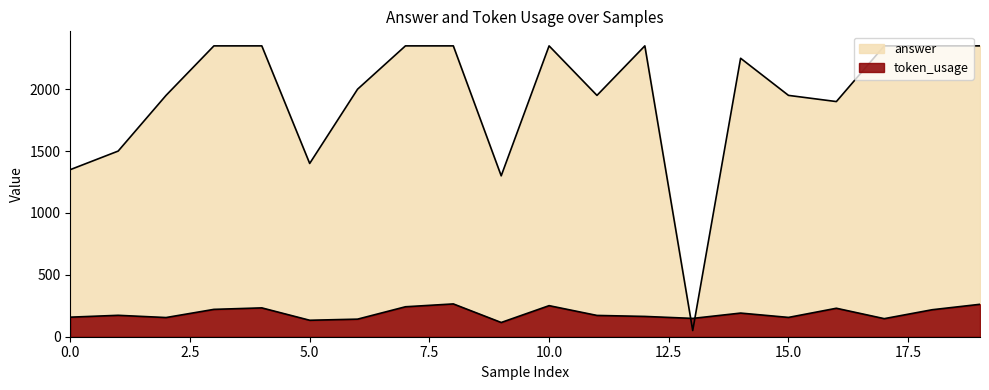

Rank the categories by token_usage value from highest to lowest.

8, 19, 10, 7, 4, 16, 3, 18, 14, 1, 11, 12, 0, 15, 2, 13, 17, 6, 5, 9